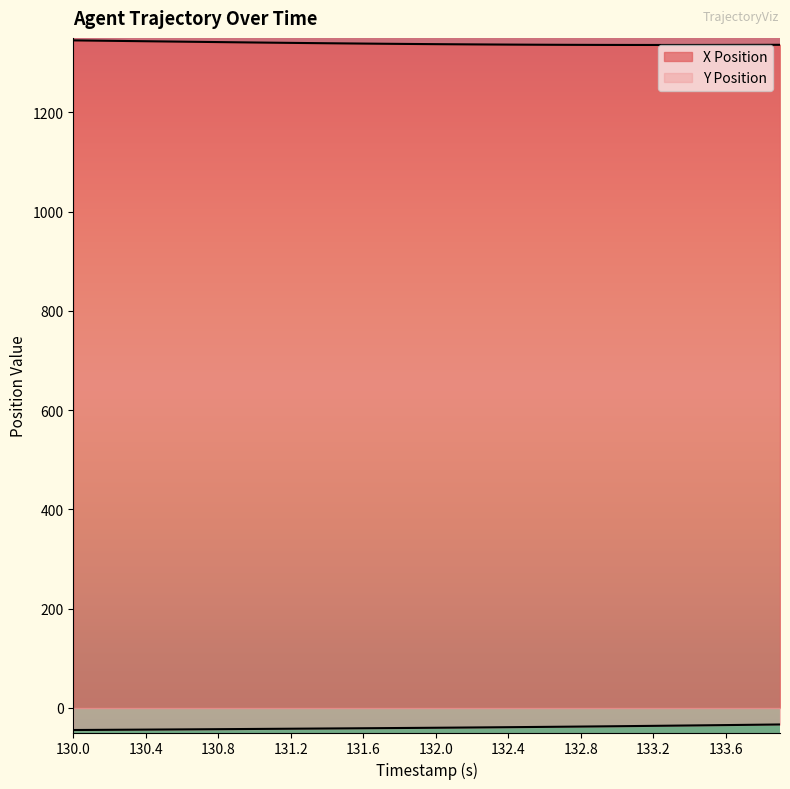

True or false: Y Position and X Position intersect in this chart.

False